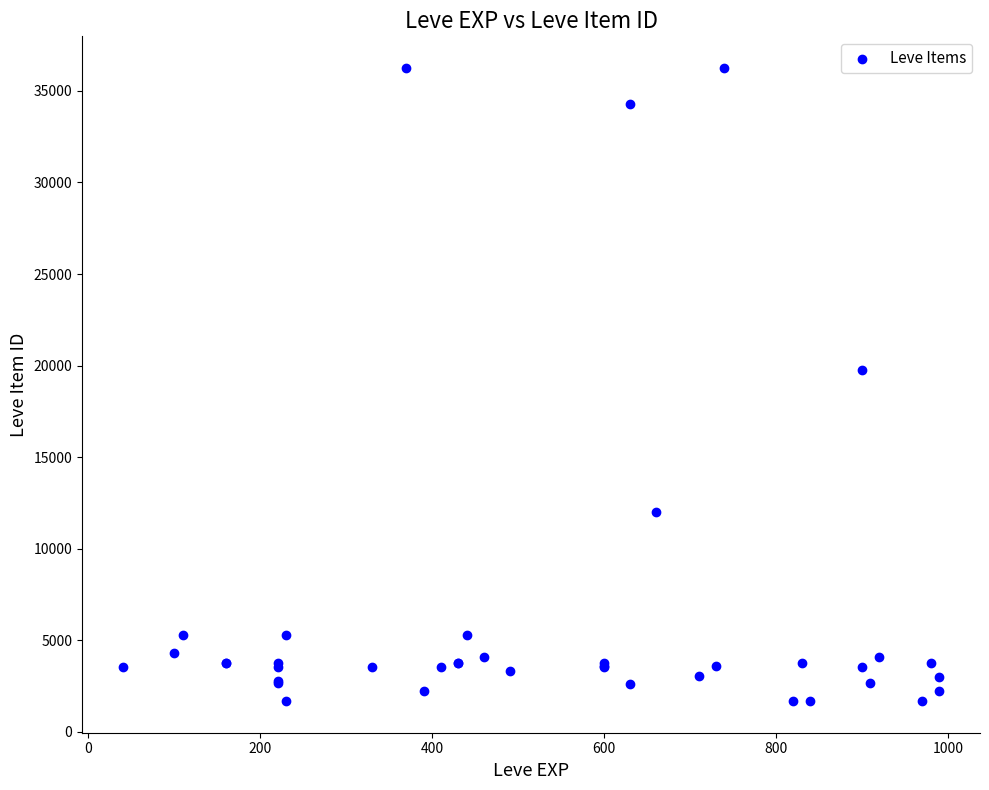

What Y value in the scatter plot is closest to 18967?

19744